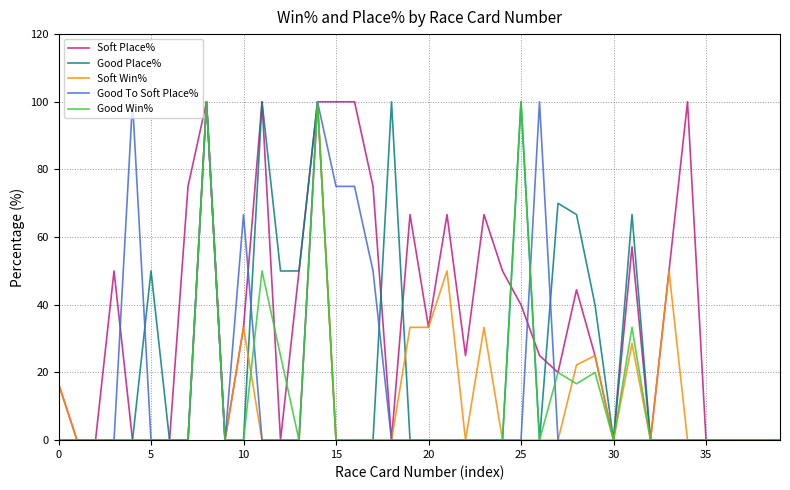

What is the maximum value shown in the chart?

100.0